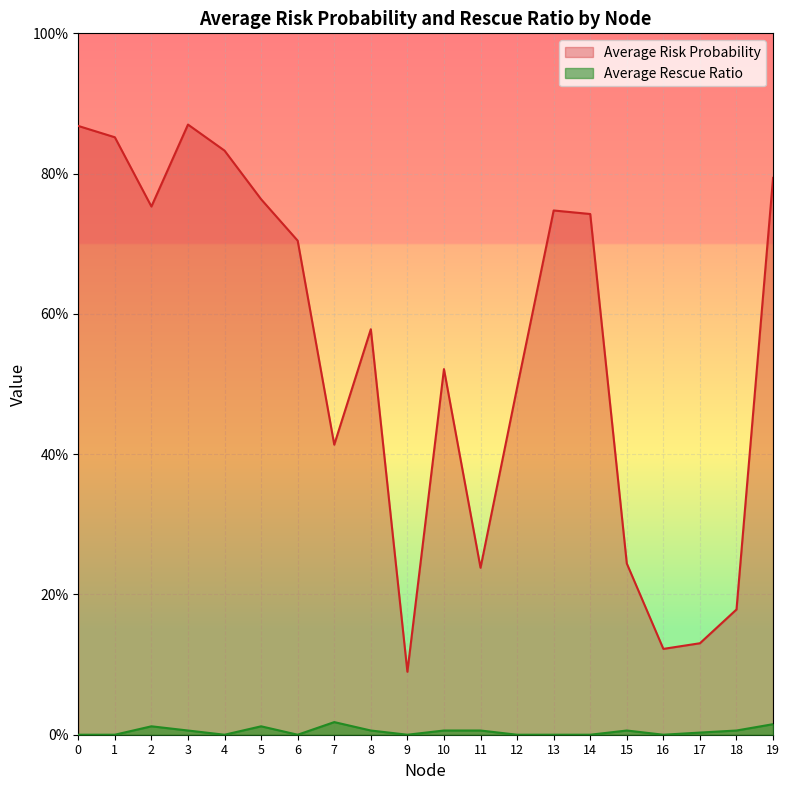

What is the difference between the highest and lowest values at 12?

0.5